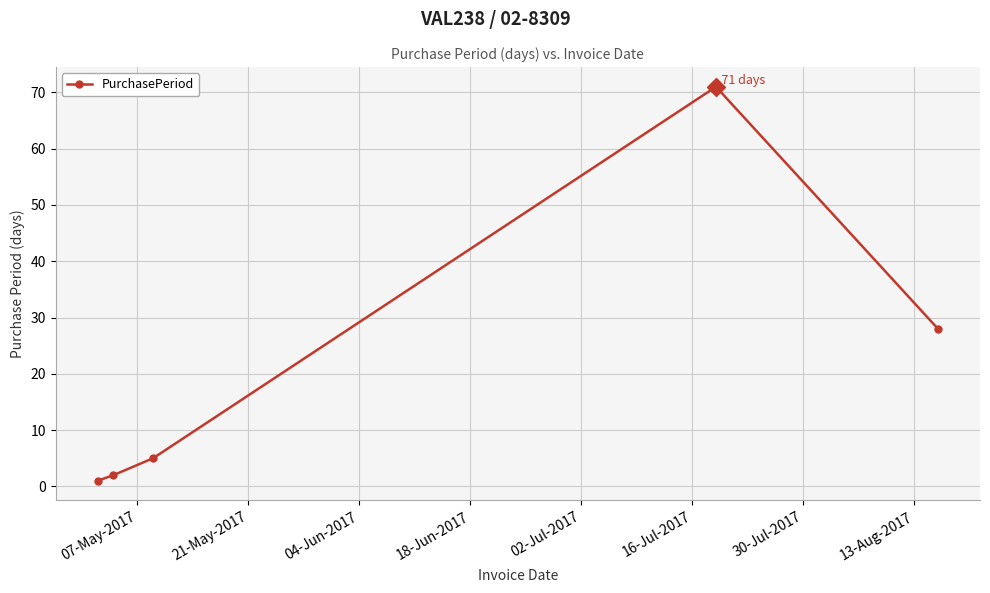

What is the value of the 4th point from the left?

71